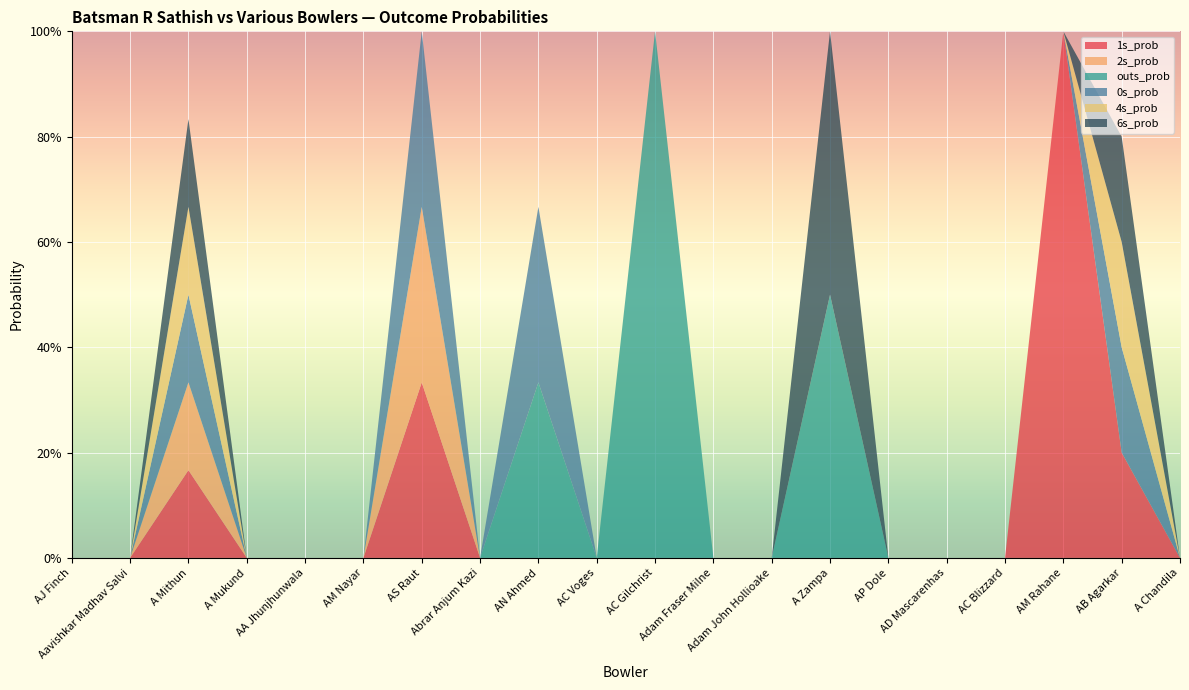

Reading left to right, transcribe all the data shown in this chart.

1s_prob: 0.0	0.0	0.2	0.0	0.0	0.0	0.3	0.0	0.0	0.0	0.0	0.0	0.0	0.0	0.0	0.0	0.0	1.0	0.2	0.0
2s_prob: 0.0	0.0	0.2	0.0	0.0	0.0	0.3	0.0	0.0	0.0	0.0	0.0	0.0	0.0	0.0	0.0	0.0	0.0	0.0	0.0
outs_prob: 0.0	0.0	0.0	0.0	0.0	0.0	0.0	0.0	0.3	0.0	1.0	0.0	0.0	0.5	0.0	0.0	0.0	0.0	0.0	0.0
0s_prob: 0.0	0.0	0.2	0.0	0.0	0.0	0.3	0.0	0.3	0.0	0.0	0.0	0.0	0.0	0.0	0.0	0.0	0.0	0.2	0.0
4s_prob: 0.0	0.0	0.2	0.0	0.0	0.0	0.0	0.0	0.0	0.0	0.0	0.0	0.0	0.0	0.0	0.0	0.0	0.0	0.2	0.0
6s_prob: 0.0	0.0	0.2	0.0	0.0	0.0	0.0	0.0	0.0	0.0	0.0	0.0	0.0	0.5	0.0	0.0	0.0	0.0	0.2	0.0